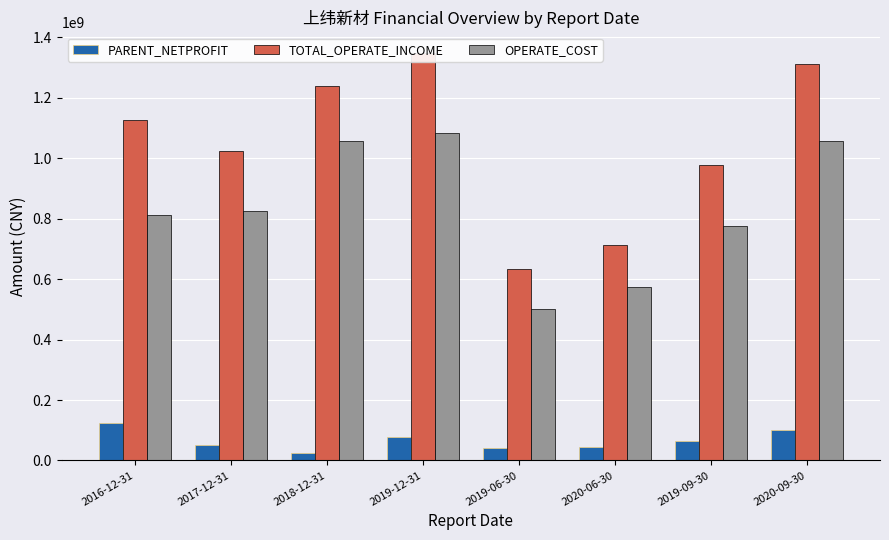

Reading left to right, what are all the values shown in this chart?

PARENT_NETPROFIT: 2016-12-31=122725603.1	2017-12-31=51613490.6	2018-12-31=24375928.8	2019-12-31=78267990.6	2019-06-30=41228867.2	2020-06-30=46039125.1	2019-09-30=63199961.8	2020-09-30=99862579.0
TOTAL_OPERATE_INCOME: 2016-12-31=1124903731.7	2017-12-31=1023630324.5	2018-12-31=1238075584.6	2019-12-31=1348722081.2	2019-06-30=634765313.3	2020-06-30=713436466.2	2019-09-30=976023001.5	2020-09-30=1311478798.8
OPERATE_COST: 2016-12-31=812089869.6	2017-12-31=826017132.5	2018-12-31=1055841279.5	2019-12-31=1084321052.4	2019-06-30=502506196.2	2020-06-30=575489648.6	2019-09-30=776160989.9	2020-09-30=1055430406.7